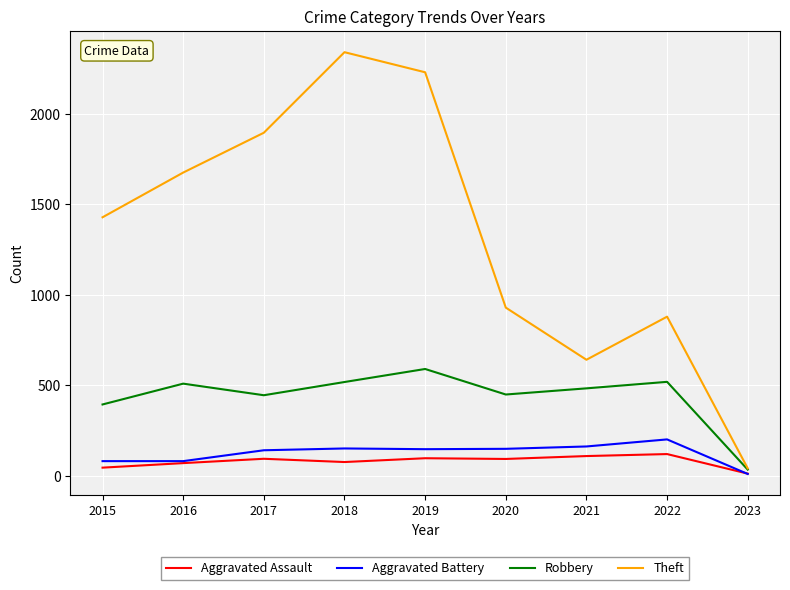

Is it true that Robbery equals 446 at 2017?

True